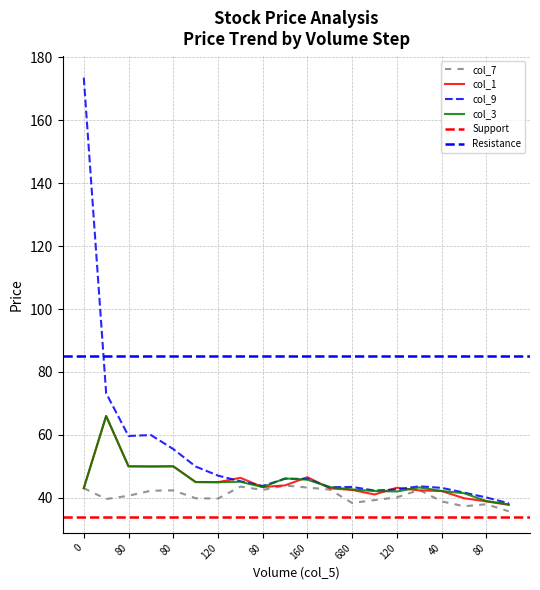

Where is col_3 nearest to the value 59?

2